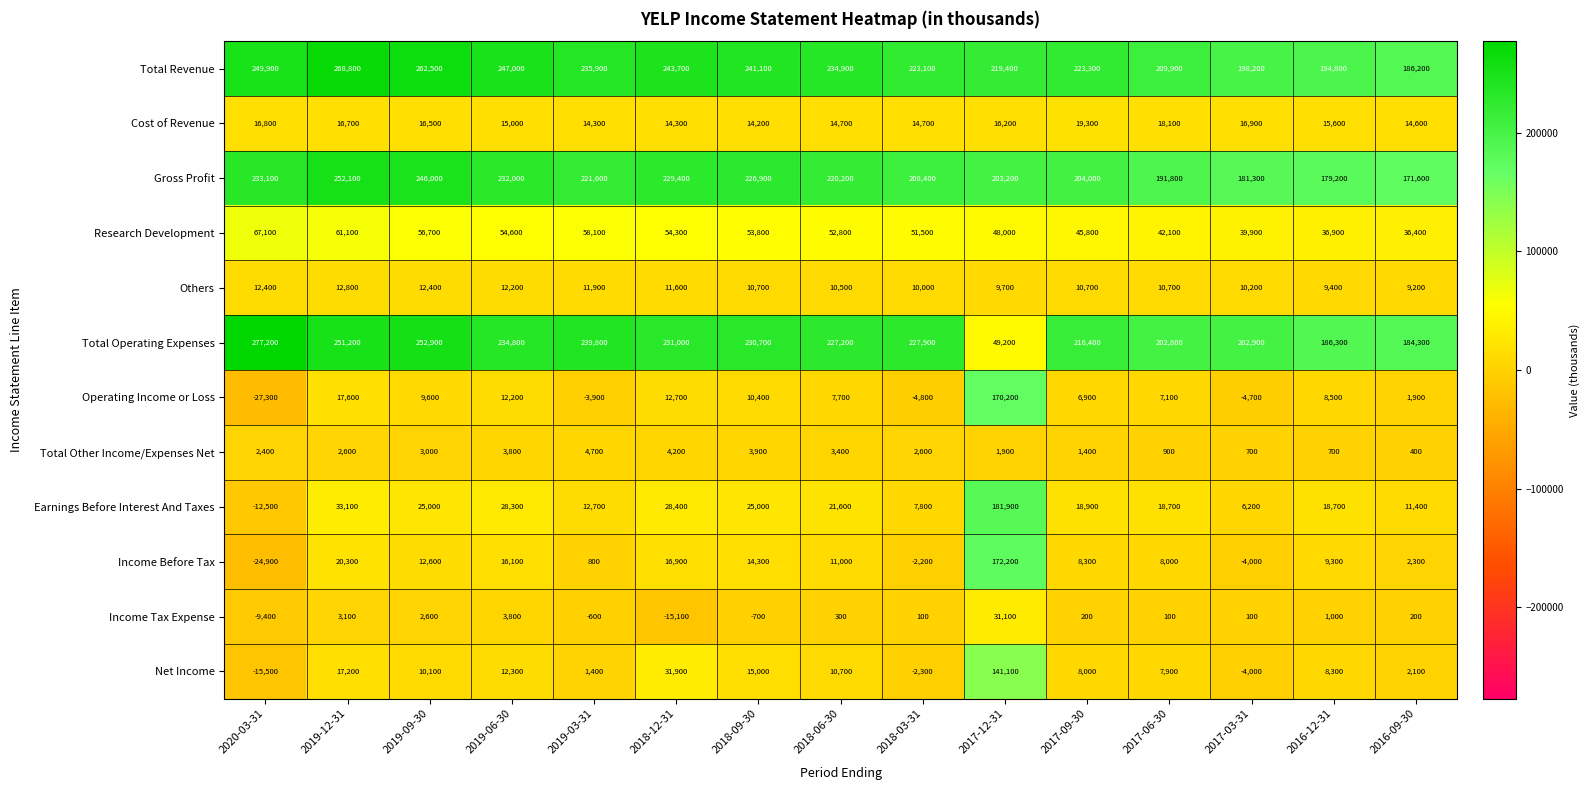

Count the number of categories in the chart.

15